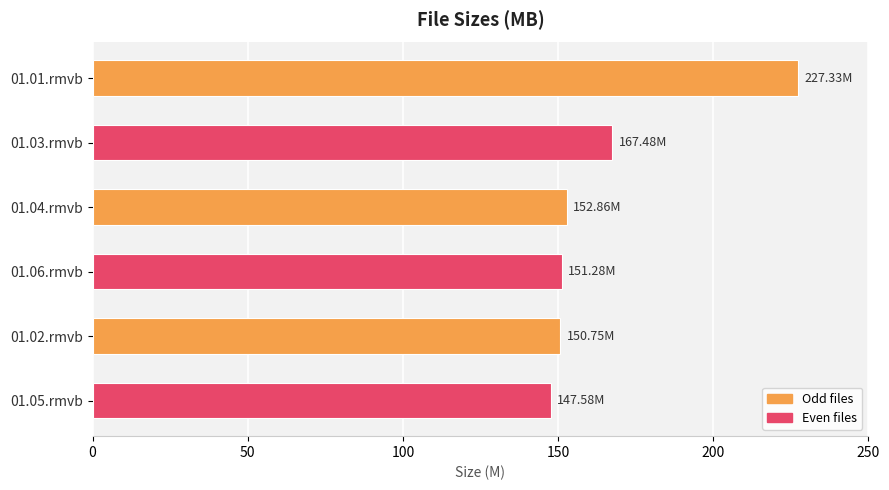

What is the sum of all values?

997.3